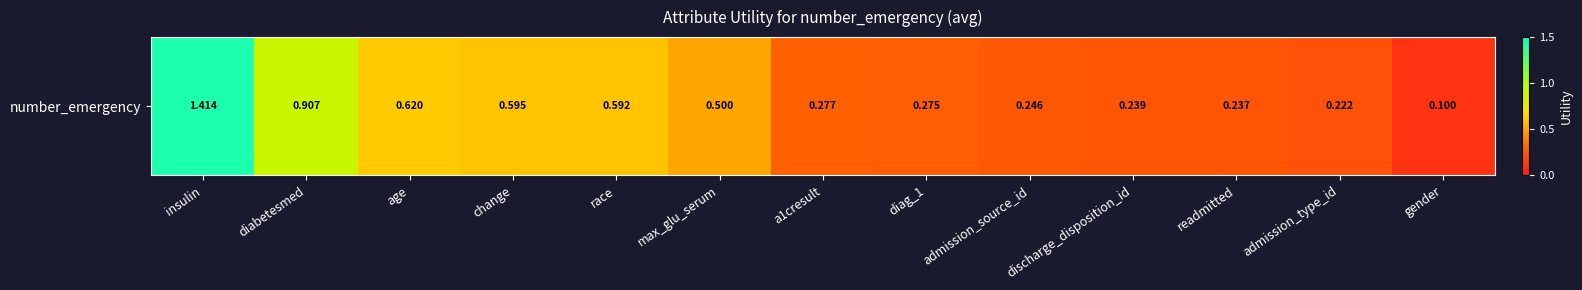

List the labels in order of value, largest first.

insulin, diabetesmed, age, change, race, max_glu_serum, a1cresult, diag_1, admission_source_id, discharge_disposition_id, readmitted, admission_type_id, gender